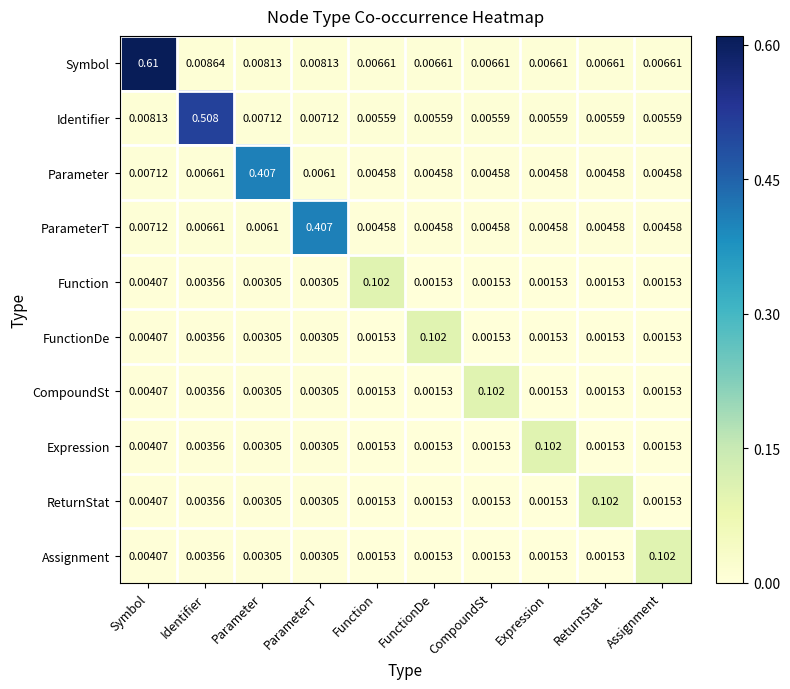

At which label does Expression reach its peak?

Expression